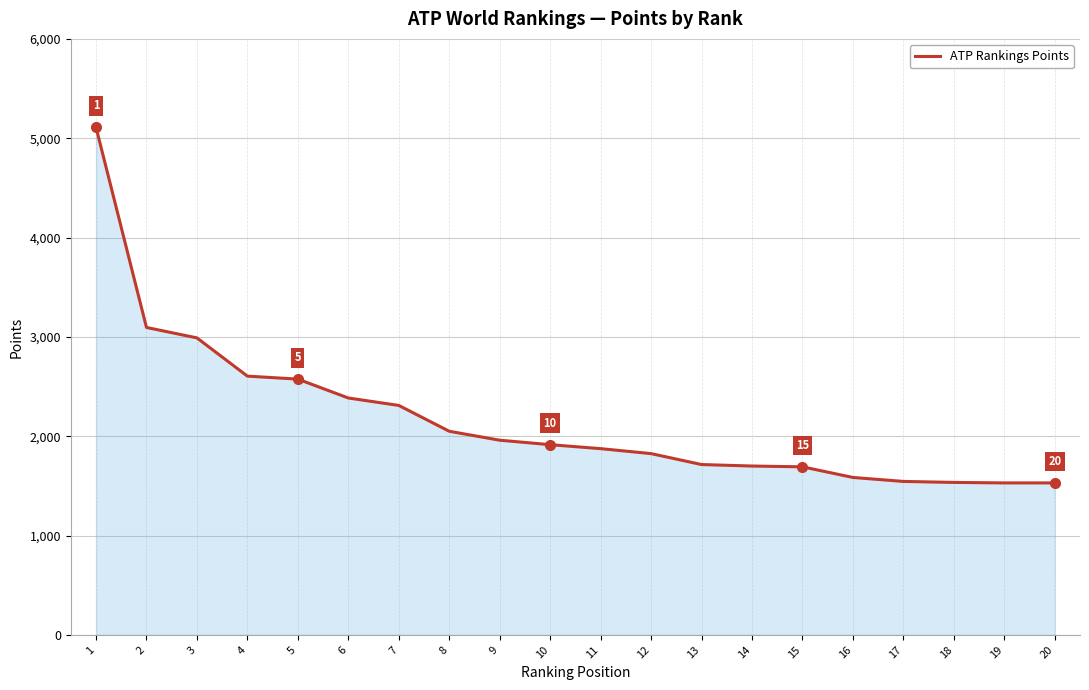

Is it true that the value at 19 is 1530?

True